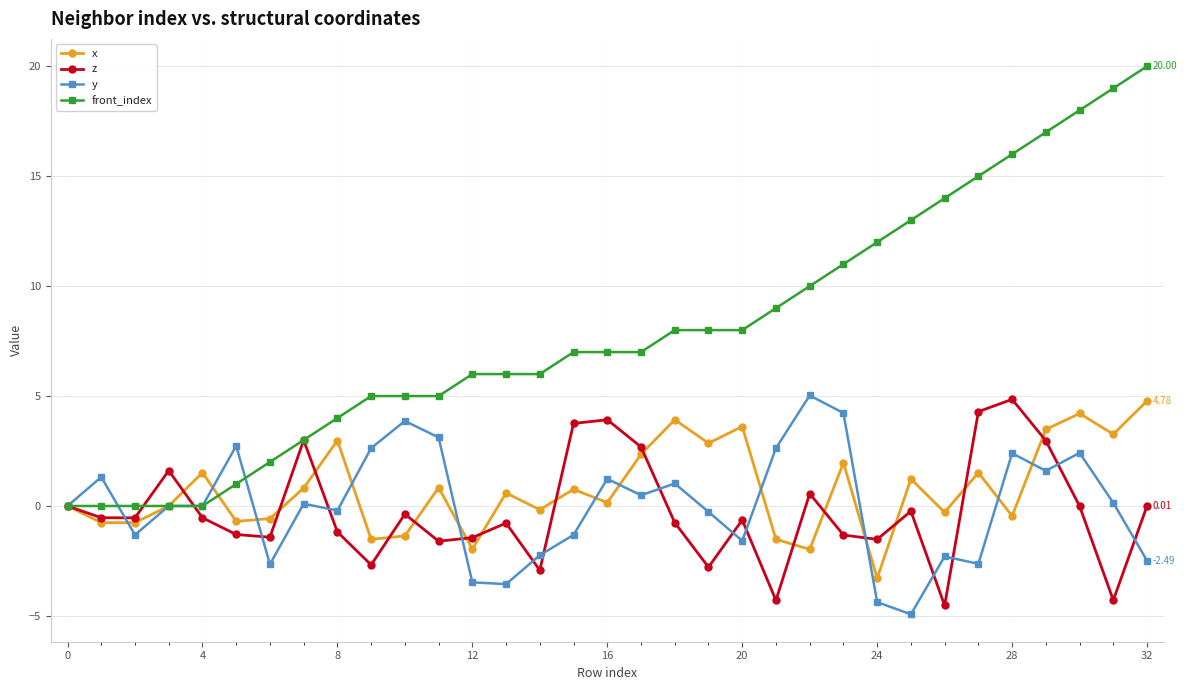

Which series has the largest range (max minus min)?

front_index